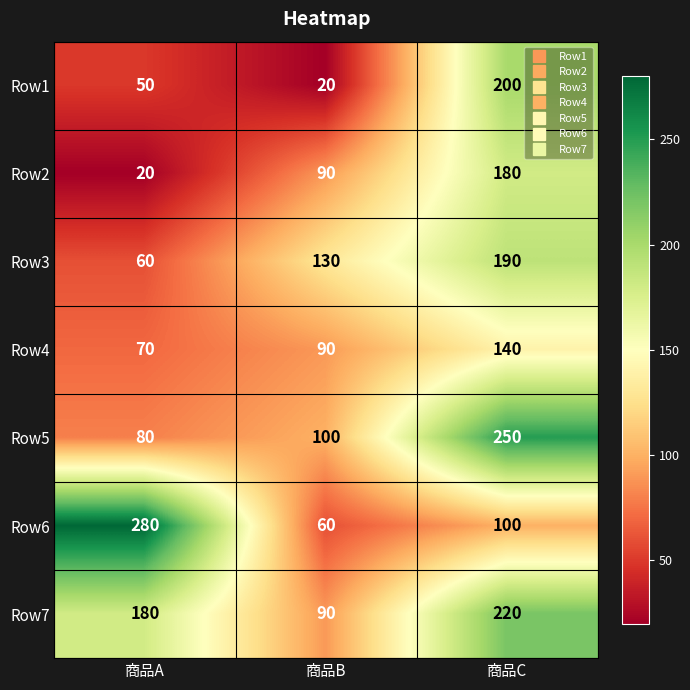

Reading right to left, transcribe all the data shown in this chart.

Row1: 商品C=200	商品B=20	商品A=50
Row2: 商品C=180	商品B=90	商品A=20
Row3: 商品C=190	商品B=130	商品A=60
Row4: 商品C=140	商品B=90	商品A=70
Row5: 商品C=250	商品B=100	商品A=80
Row6: 商品C=100	商品B=60	商品A=280
Row7: 商品C=220	商品B=90	商品A=180